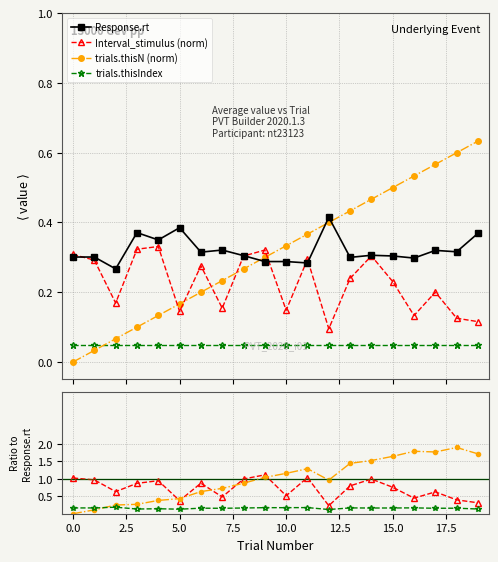

At 11, list the series in order from largest to smallest.

trials.thisN (norm), Interval_stimulus (norm), Response.rt, trials.thisIndex